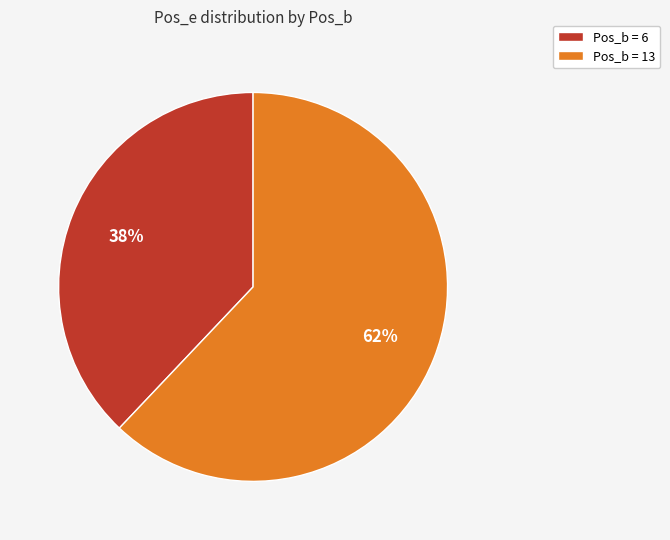

Which category accounts for the majority?

Pos_b = 13